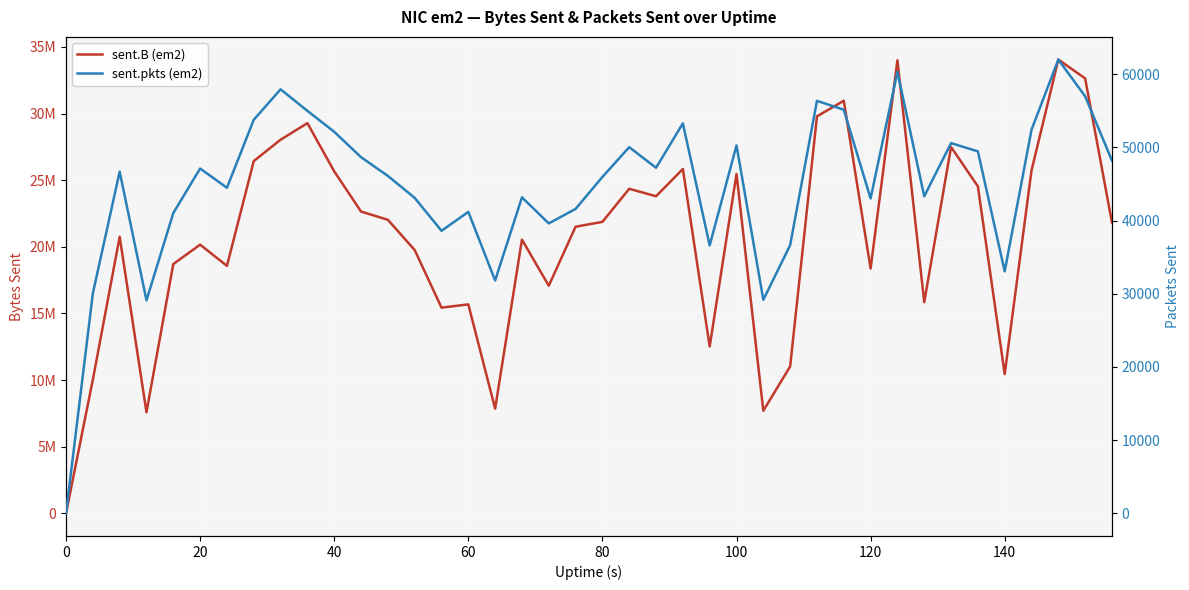

List the series in order of their overall mean, highest first.

sent.B (em2), sent.pkts (em2)